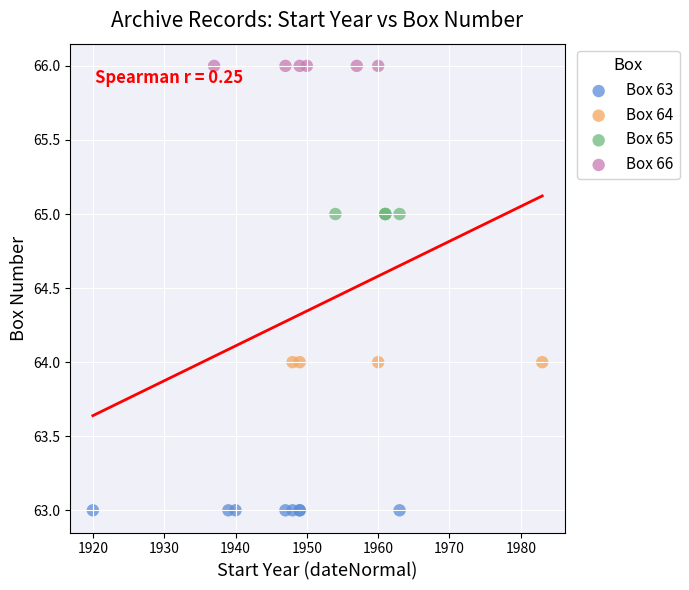

Which series contains the lowest Y value?

Box 63